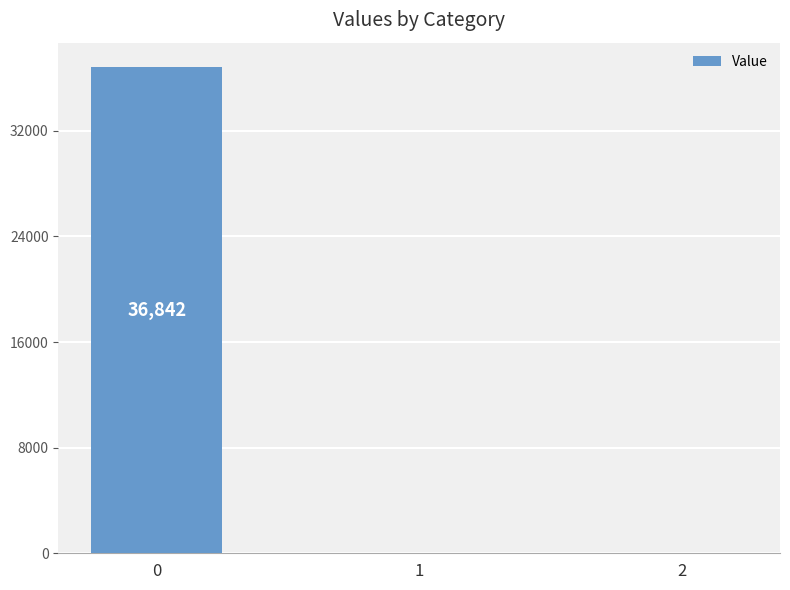

What is the maximum value shown in the chart?

36842.5